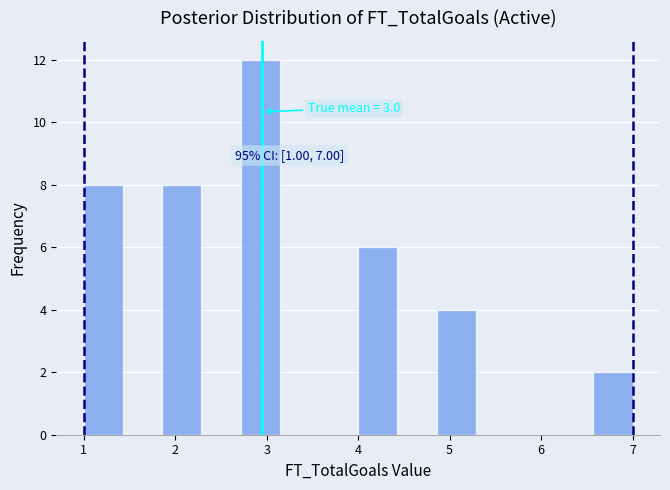

Over which range of the x-axis is the bar tallest?

2.7 to 3.1